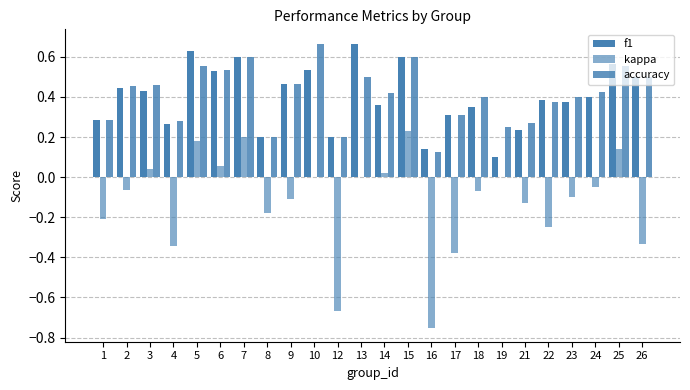

What is the sum of all f1 values?

9.6